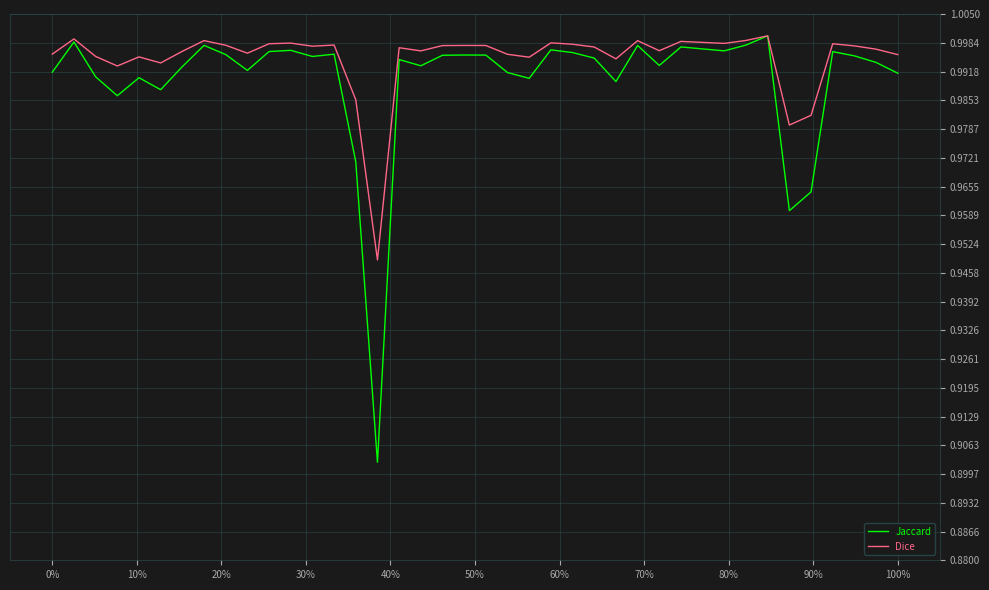

Which series has the largest range (max minus min)?

Jaccard